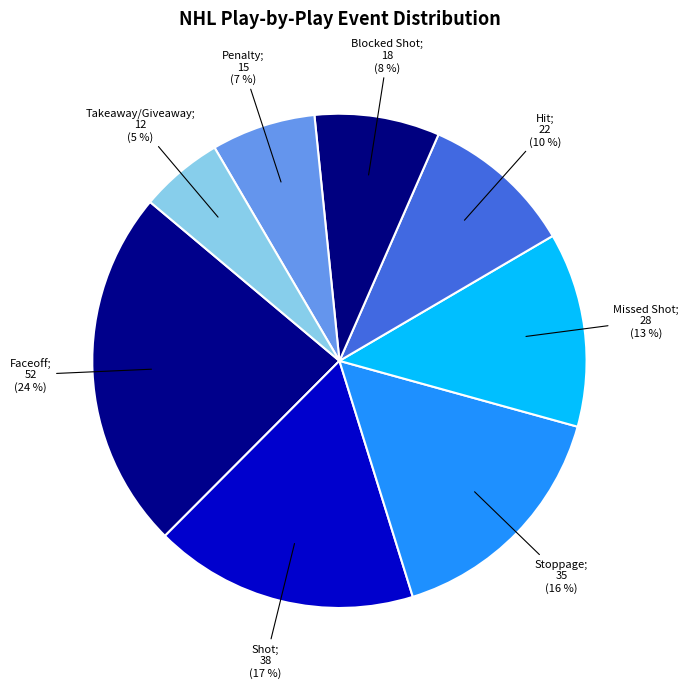

Rank the categories by value from highest to lowest.

Faceoff, Shot, Stoppage, Missed Shot, Hit, Blocked Shot, Penalty, Takeaway/Giveaway